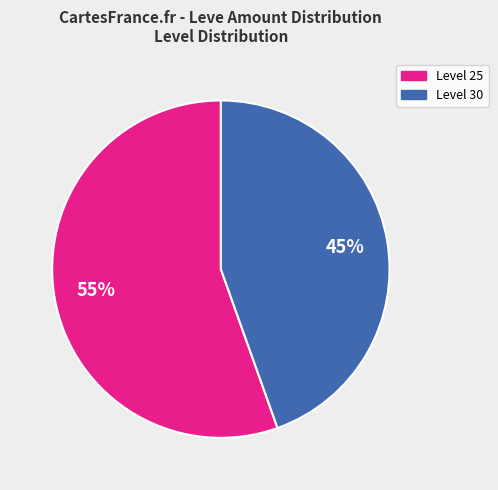

Does any single category account for the majority?

Yes